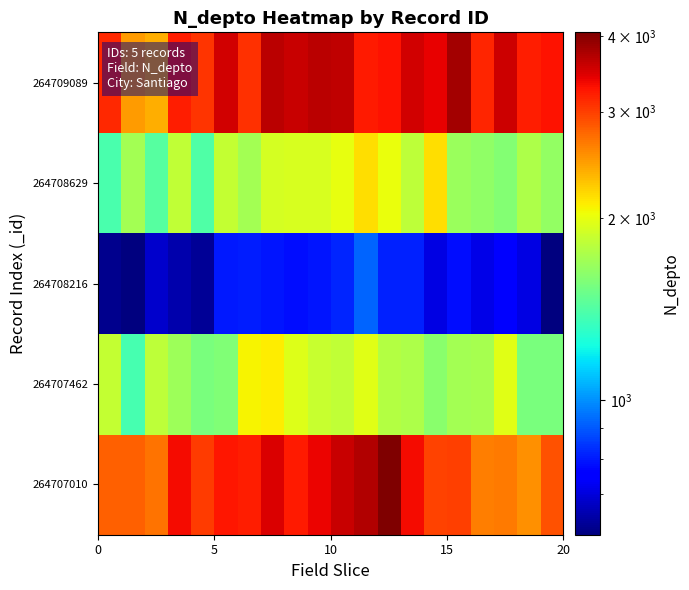

At which category is the sum across all series the highest?

11